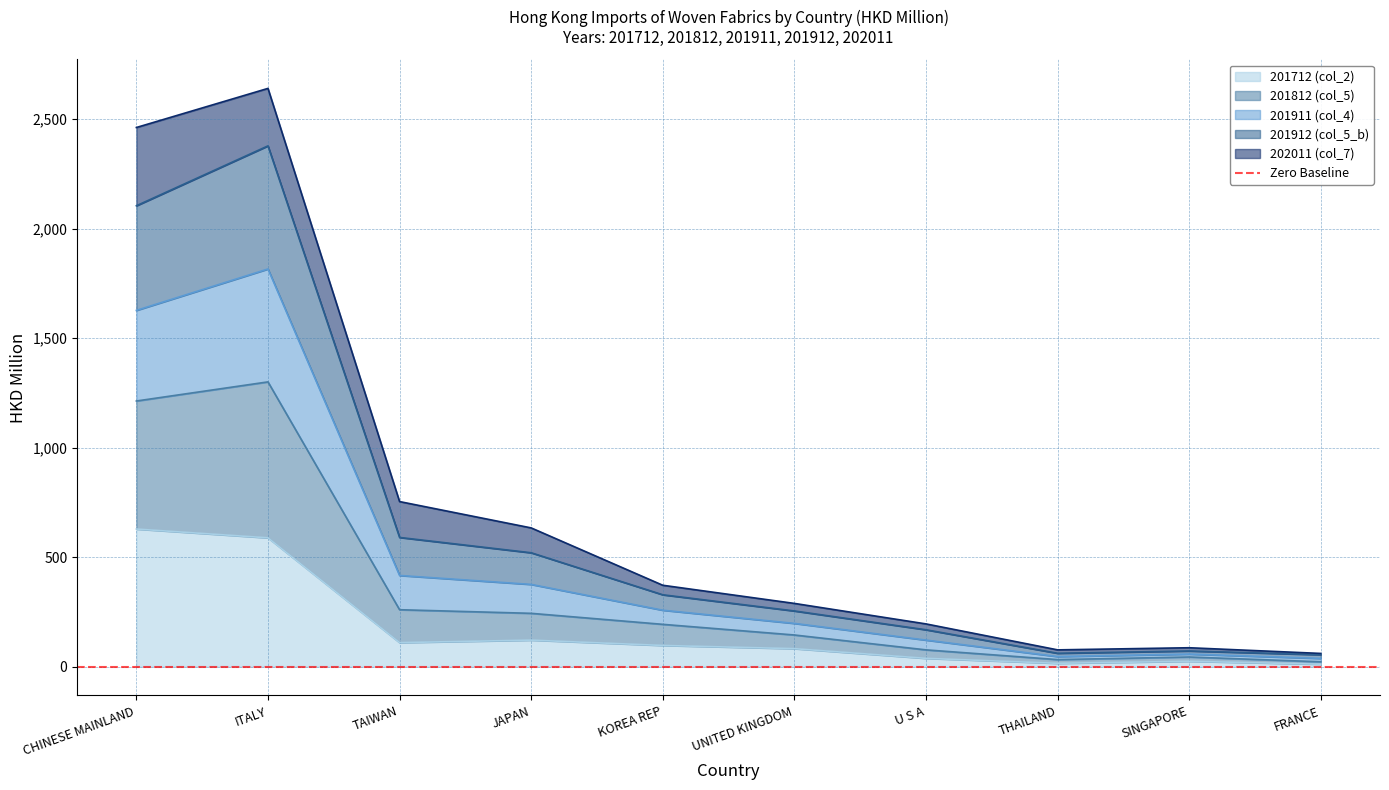

Where does the 201911 (col_4) series first go above 327?

CHINESE MAINLAND